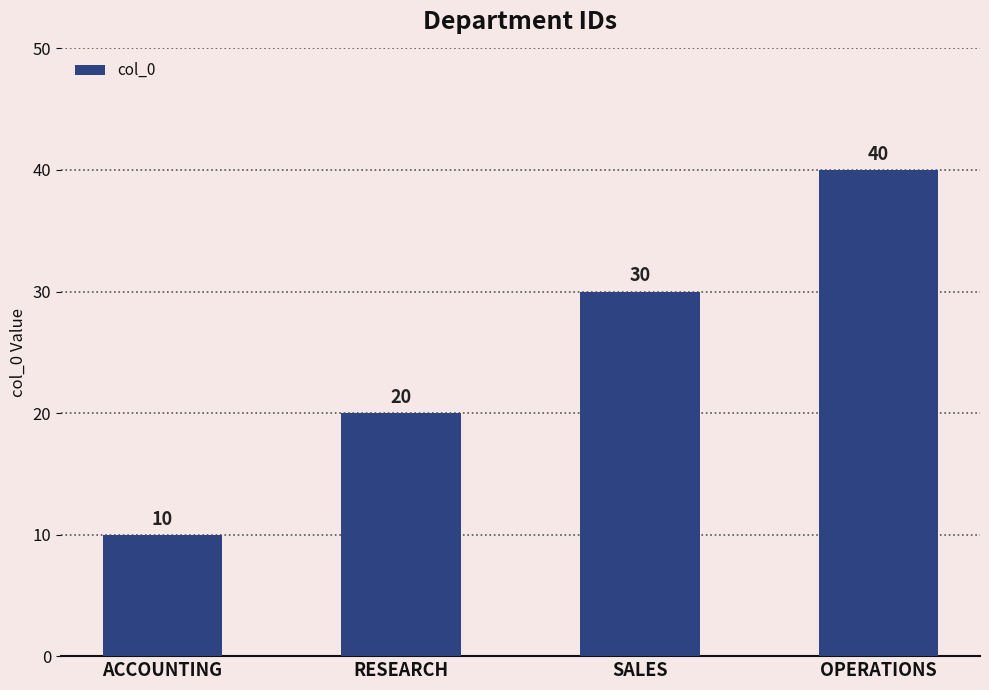

True or false: the data shows 30 at SALES.

True